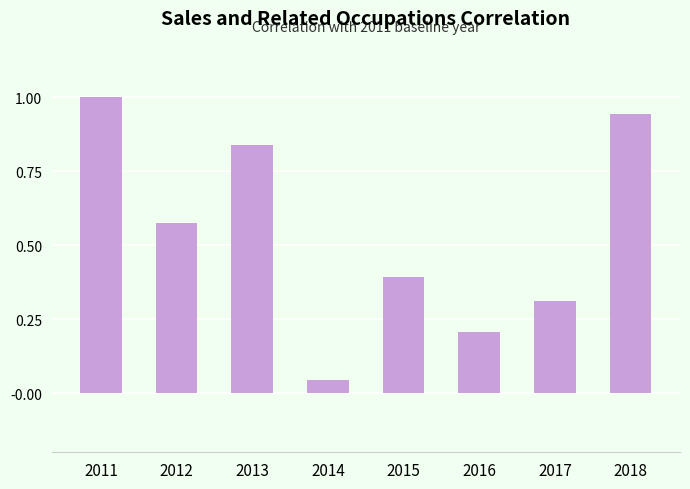

Rank the categories by value from lowest to highest.

2014, 2016, 2017, 2015, 2012, 2013, 2018, 2011